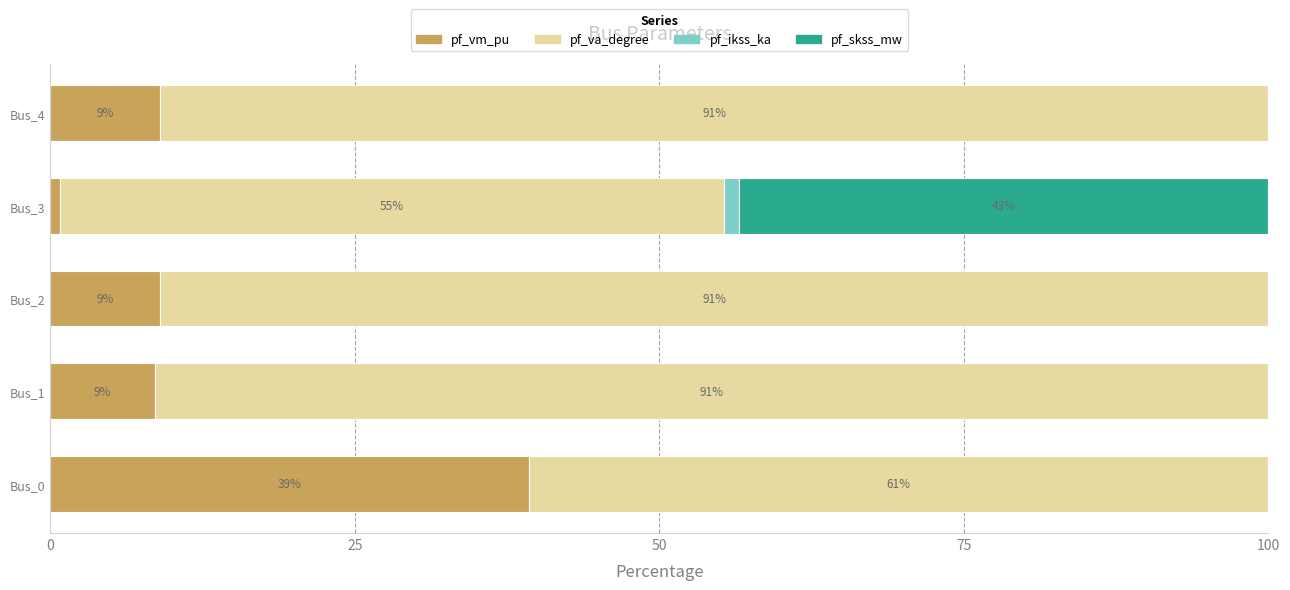

Count the number of categories in the chart.

5